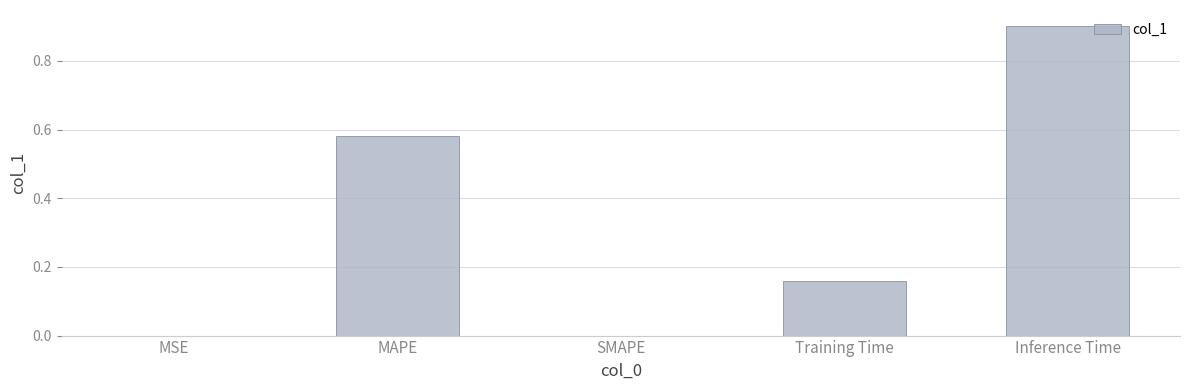

Which has a higher value, Inference Time or Training Time?

Inference Time